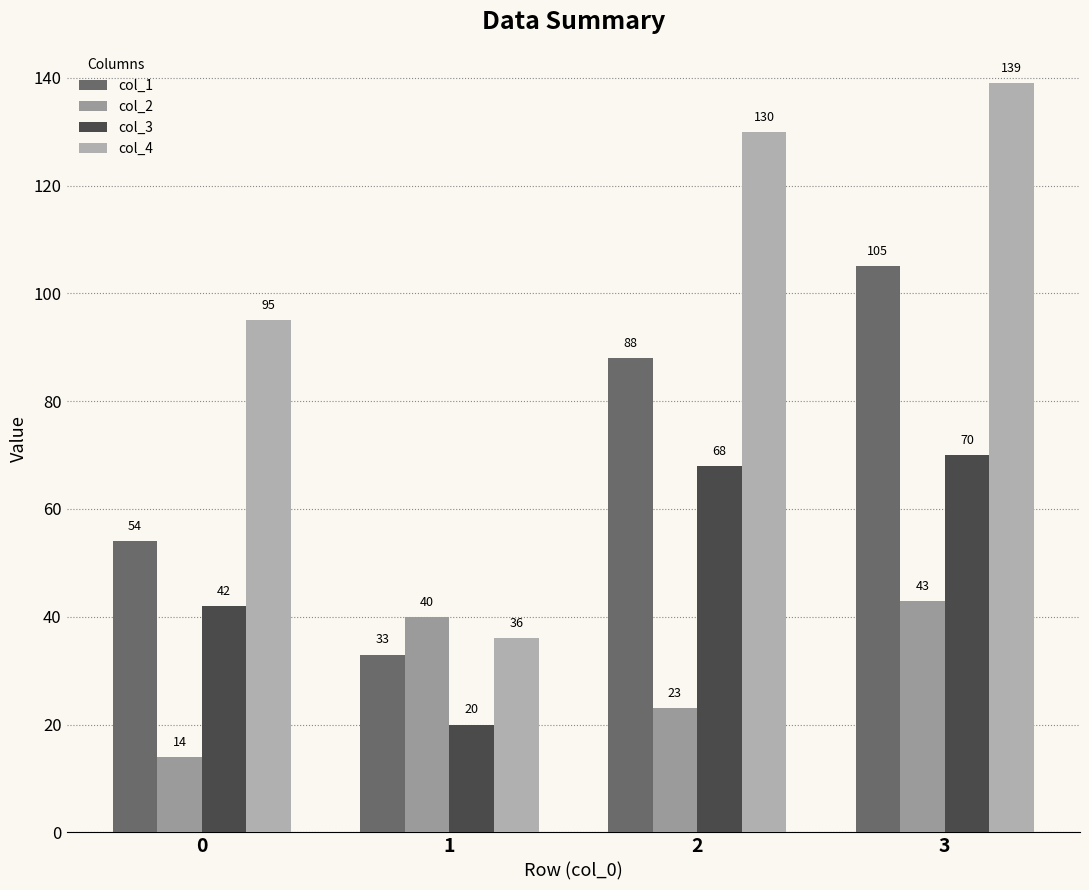

How many bars are there in total?

16